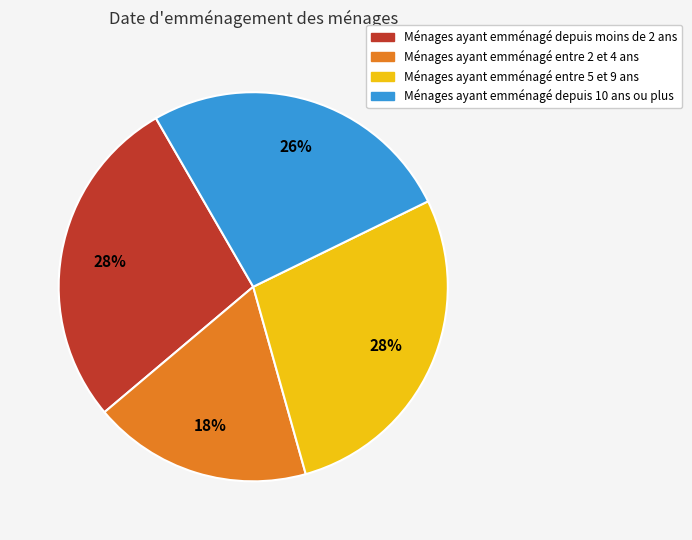

Is there any slice that represents more than half of the pie?

No